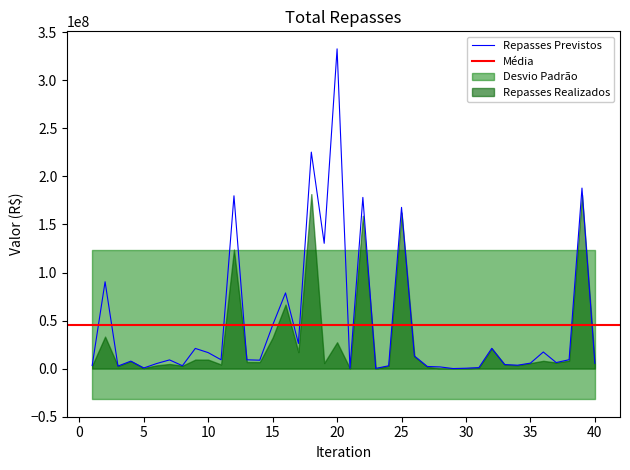

Does the chart display data point markers on the line(s)?

No